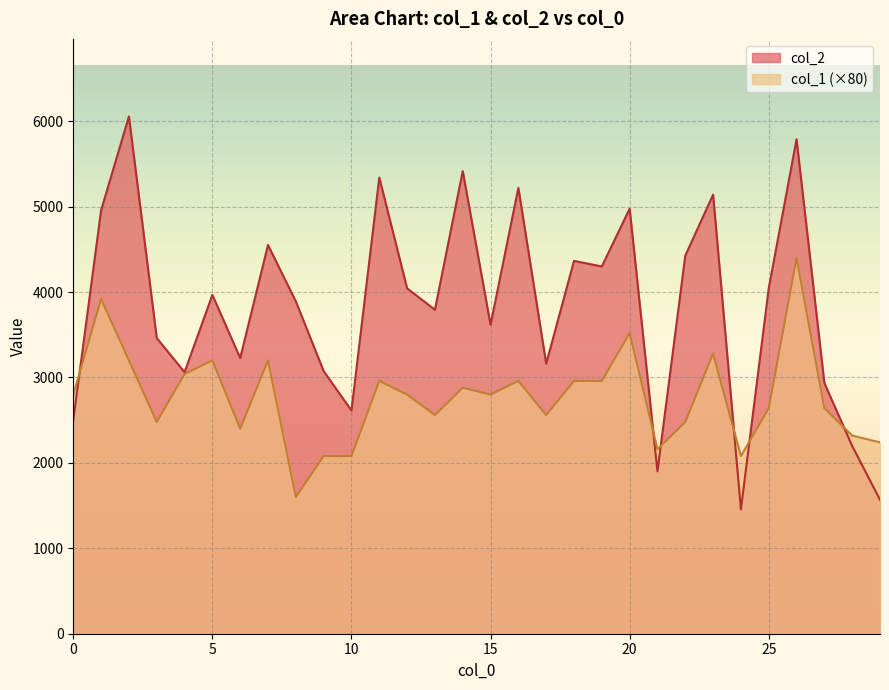

Does the chart display data point markers on the line(s)?

No